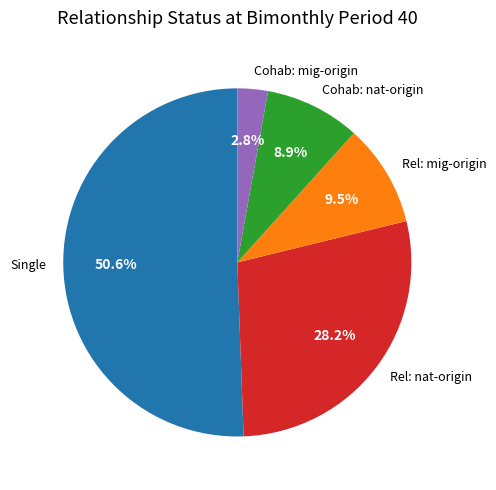

Rank the categories by value from lowest to highest.

Cohab: mig-origin, Cohab: nat-origin, Rel: mig-origin, Rel: nat-origin, Single